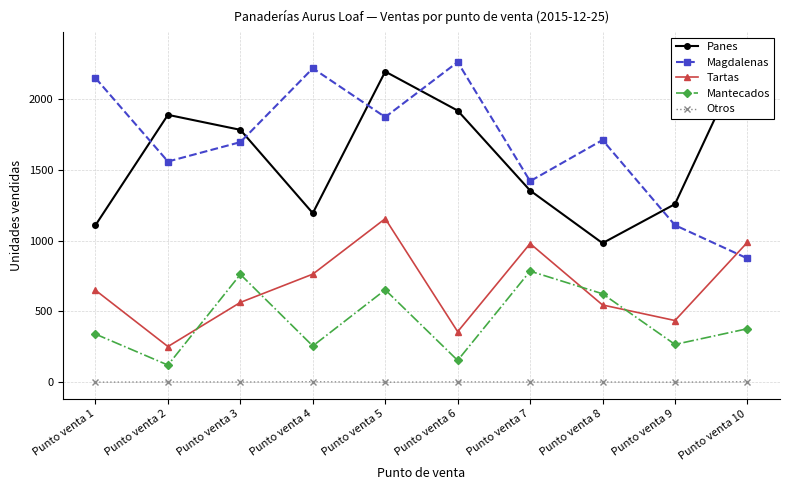

Is it true that Otros equals 3 at Punto venta 4?

True